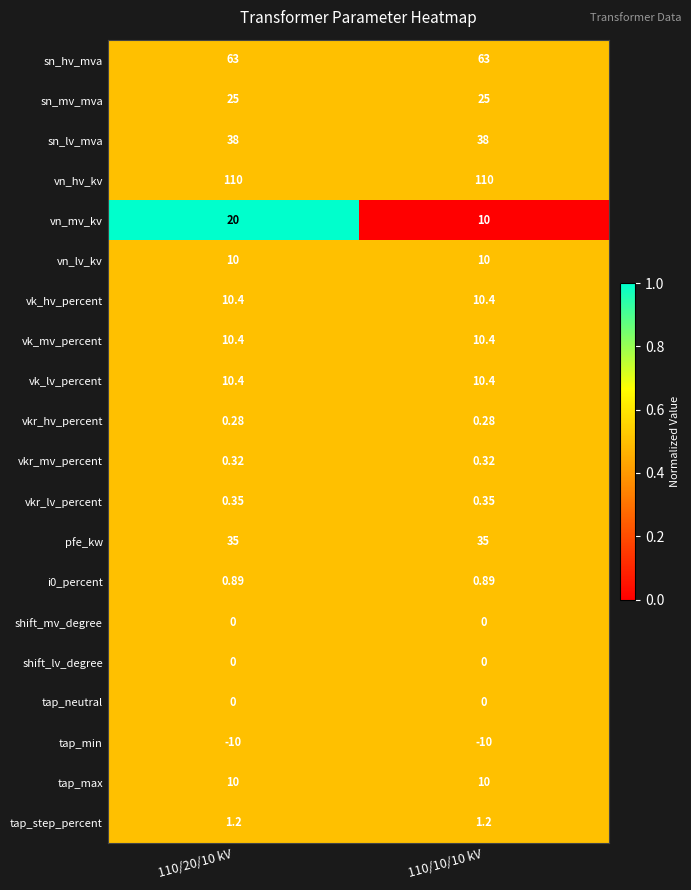

Is the value of vkr_lv_percent at 110/20/10 kV greater than the value of tap_neutral at 110/20/10 kV?

Yes